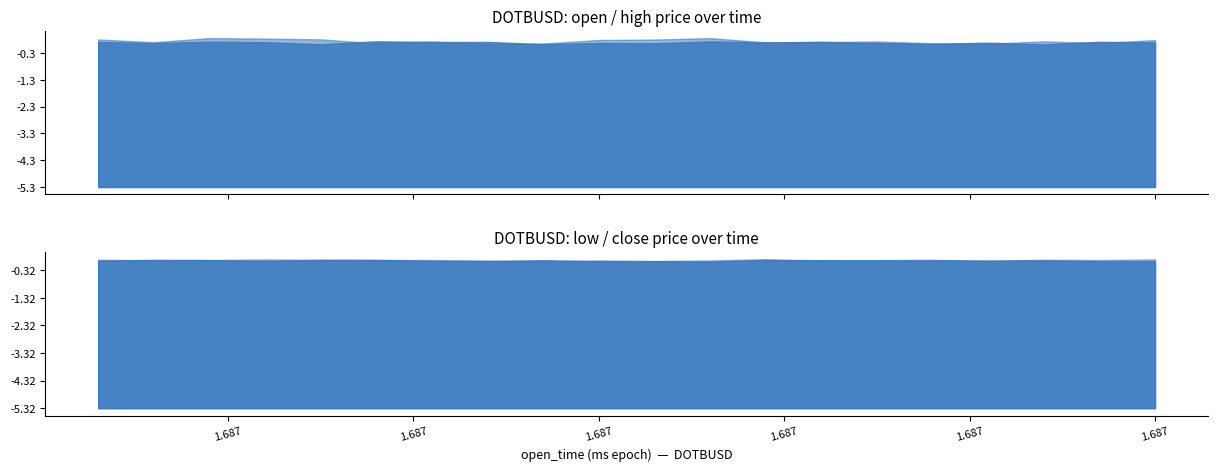

True or false: open and low cross at least once.

False